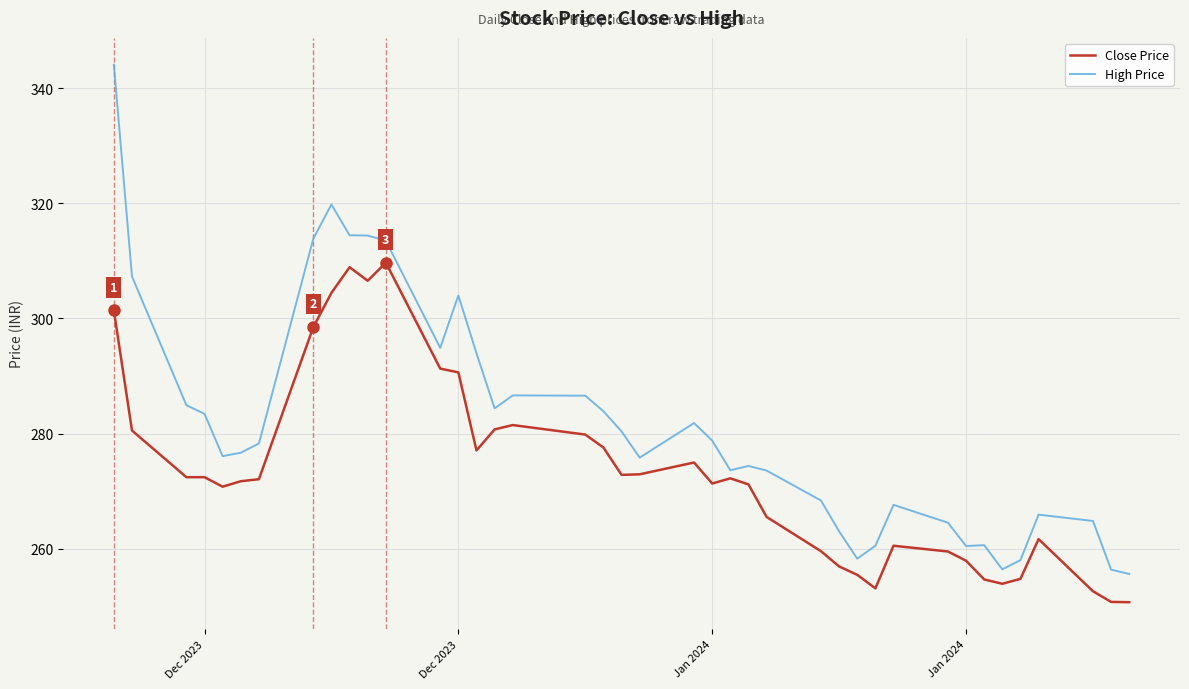

Which series has the largest total across all categories?

High Price